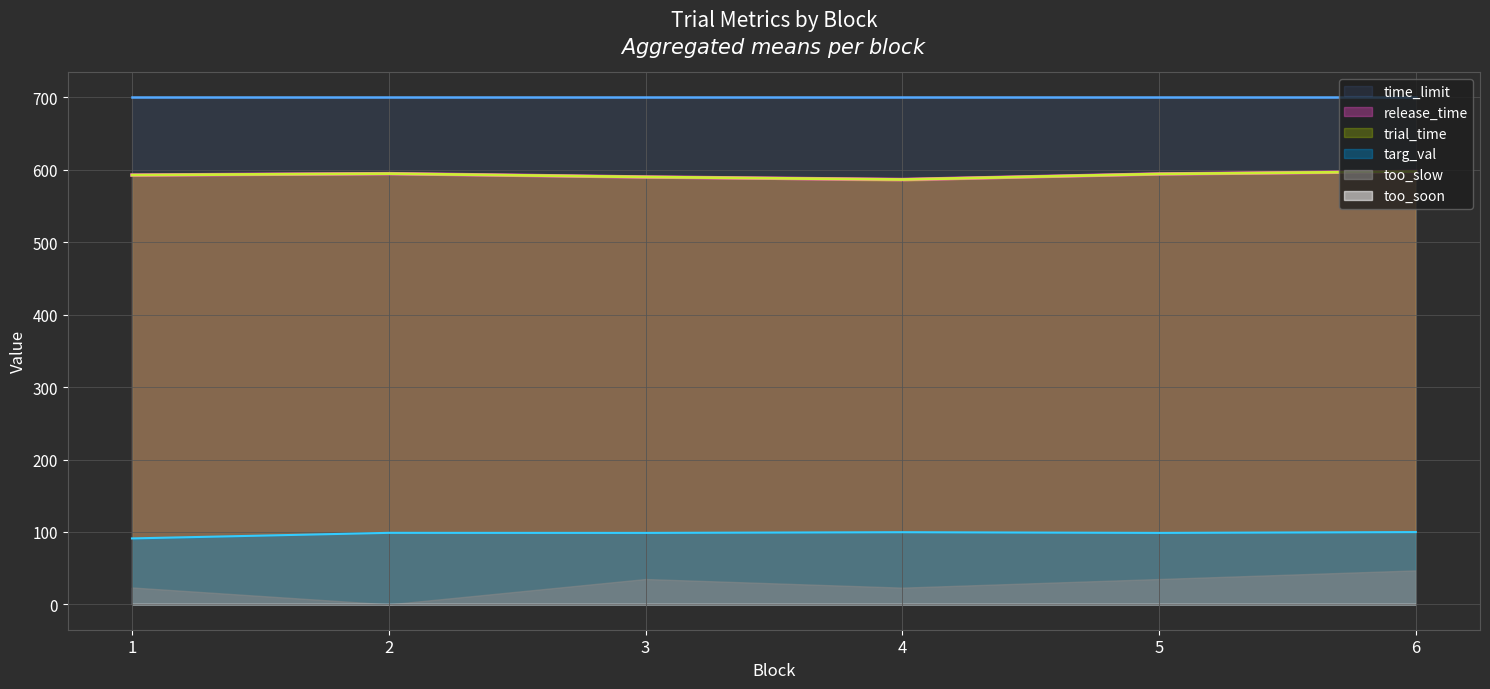

True or false: targ_val and release_time cross at least once.

False